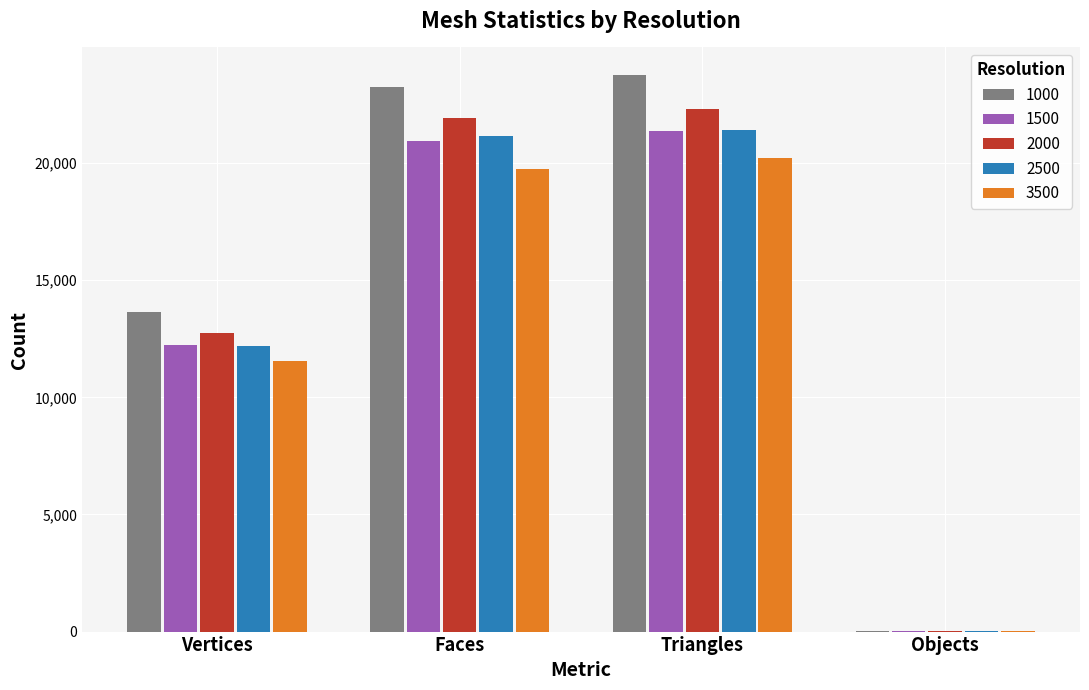

What is the maximum value shown in the chart?

23755